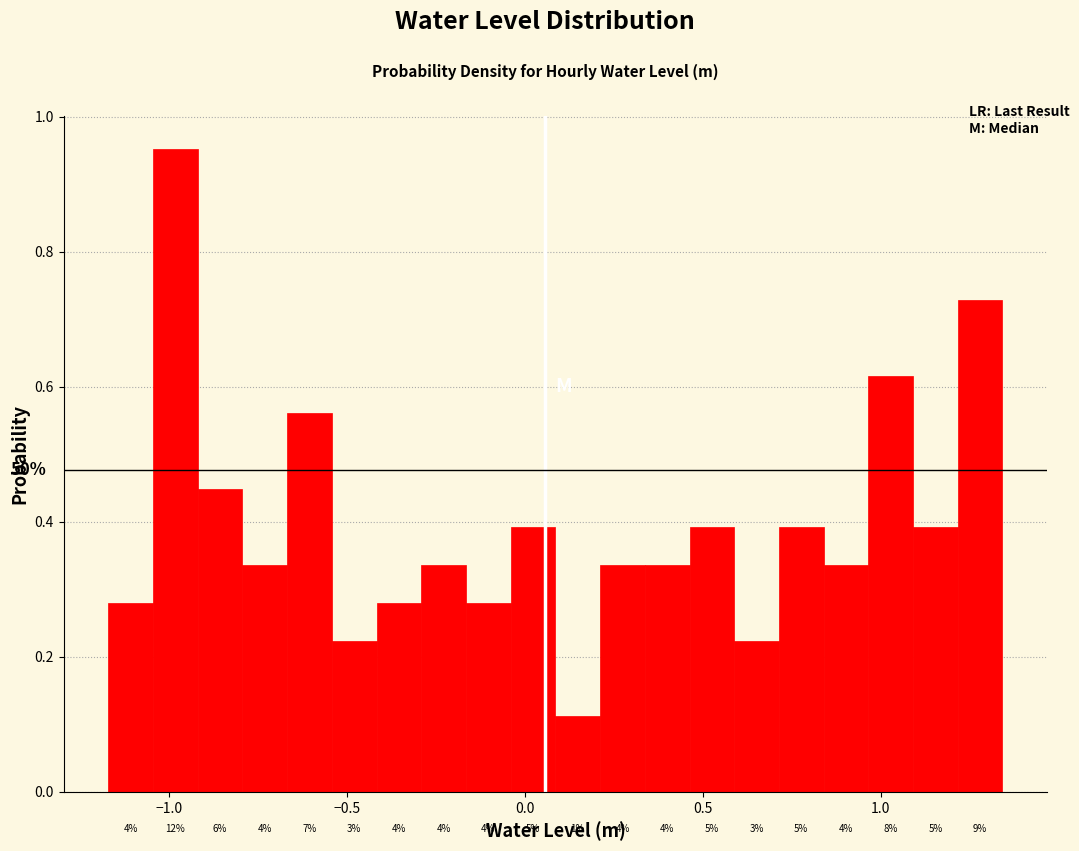

Around what value on the x-axis is the tallest bar? Give the approximate position of its centre, as read against the axis.

-1.00